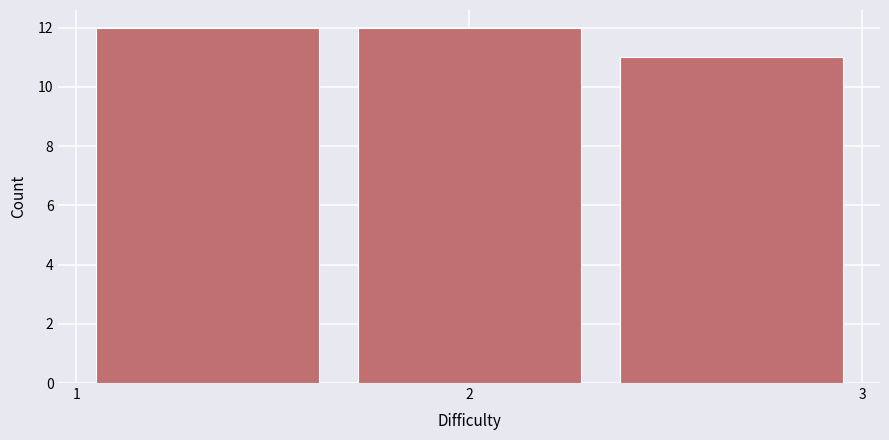

Reading left to right, list every bar in this chart as the range it spans on the x-axis followed by its height. Neither the bar edges nor the heights are printed on the chart, so give them approximately, as read against the axes.

1.0 to 1.7: 12
1.7 to 2.3: 12
2.3 to 3.0: 11